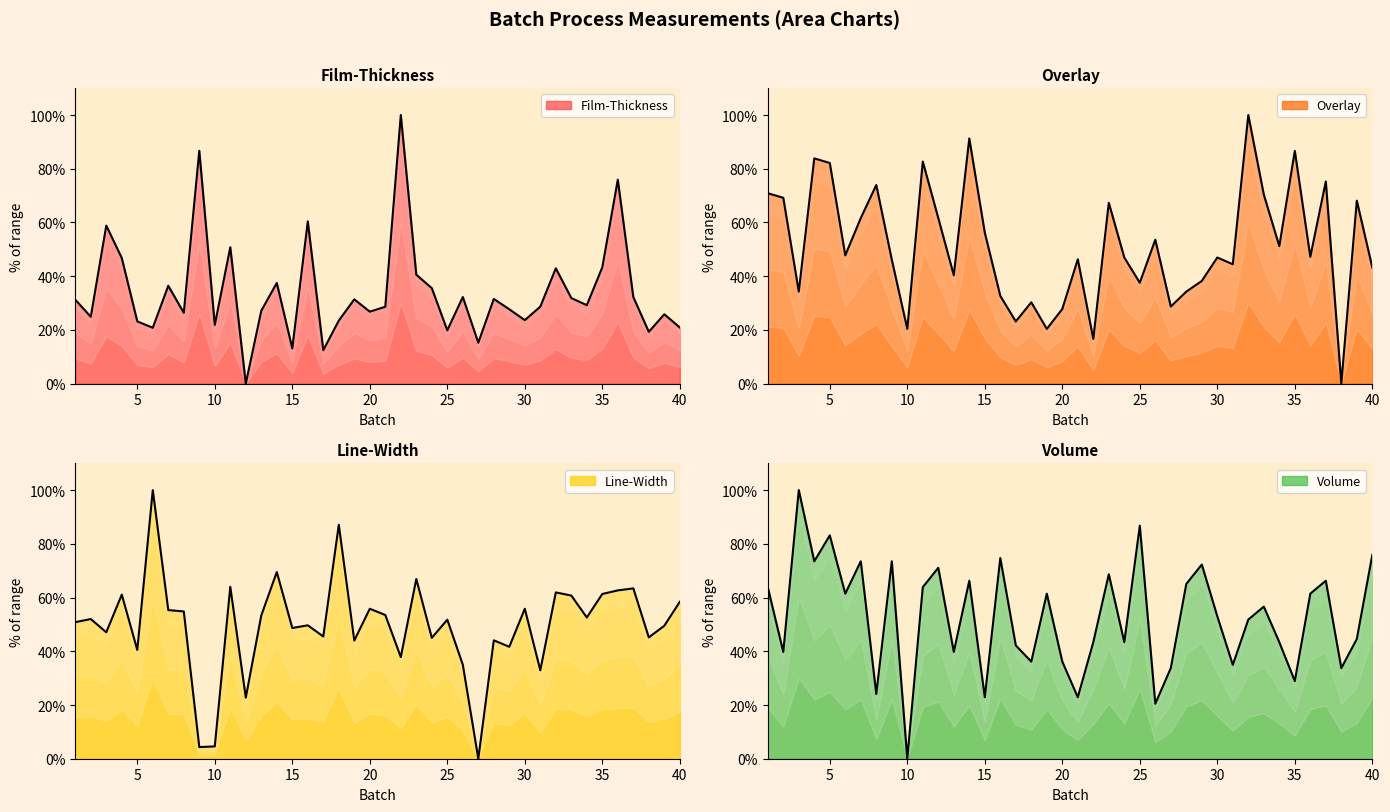

How many distinct data groups are displayed?

4